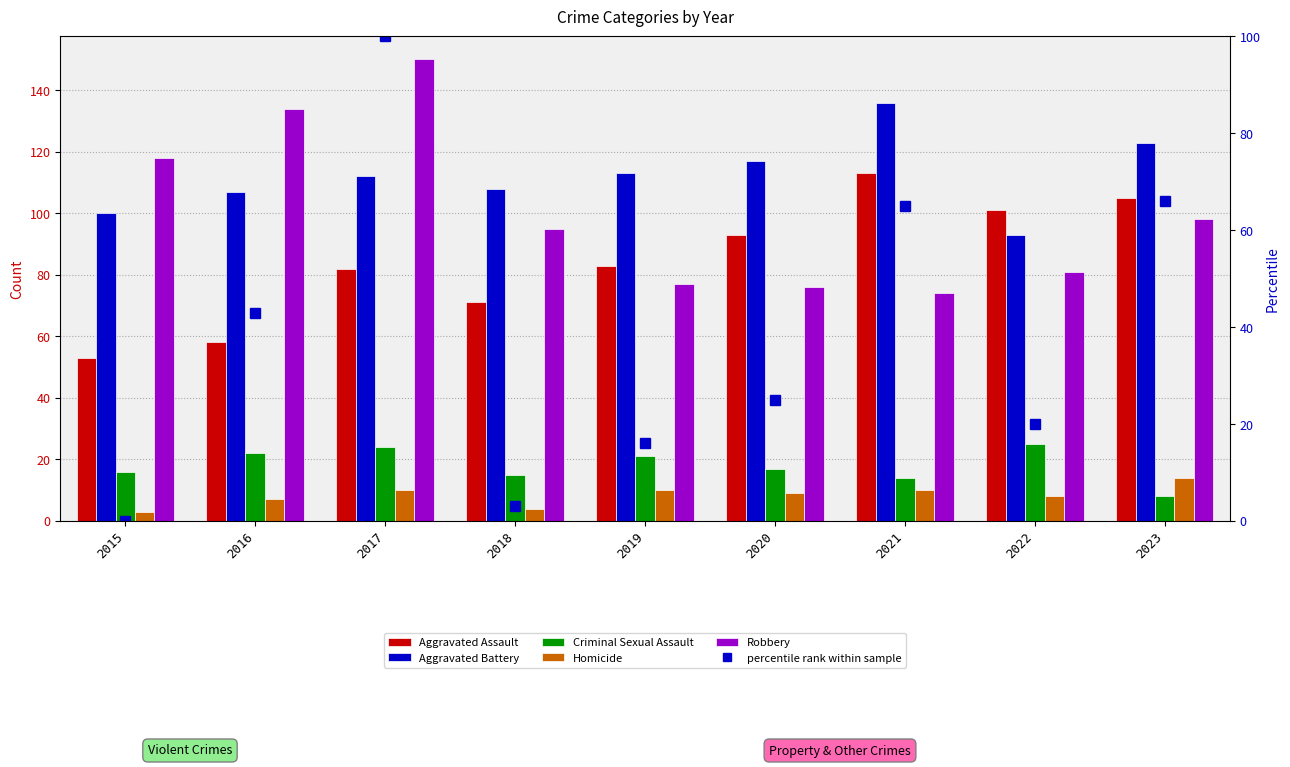

Which series has the widest spread of values?

percentile rank within sample